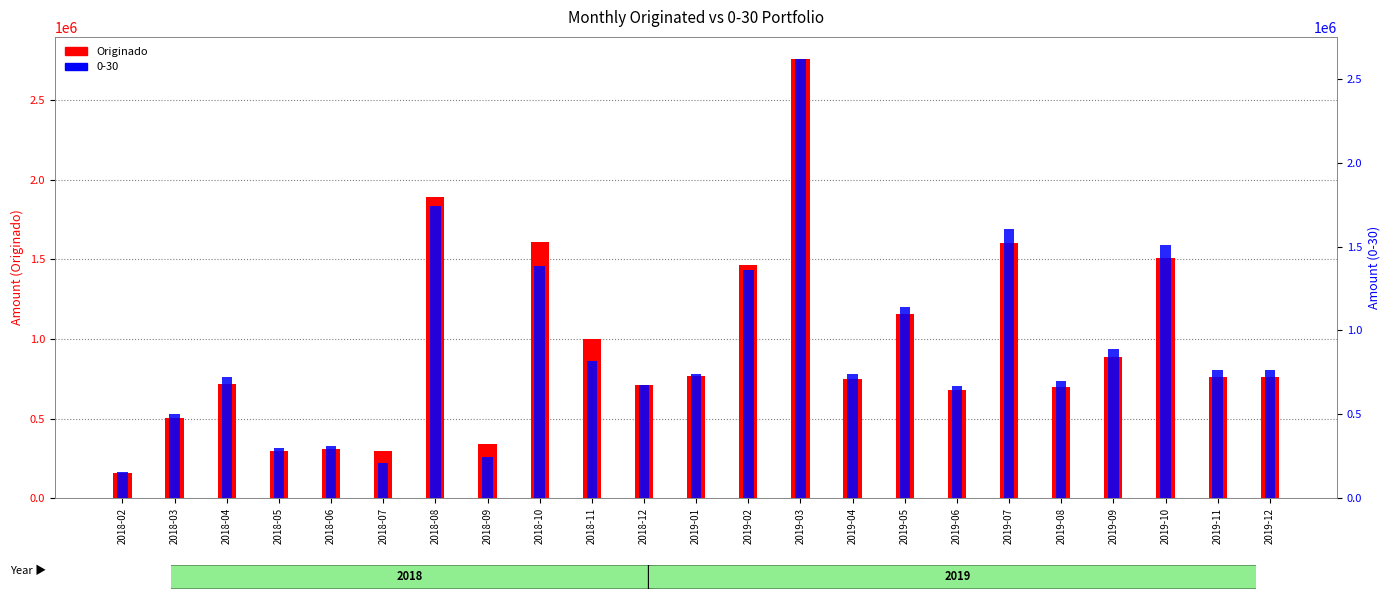

Reading left to right, transcribe all the data shown in this chart.

157473	501945	719923	298714	309553	292936	1892929	338369	1611412	999031	708575	768246	1463915	2761718	750344	1156419	678760	1602347	699190	886496	1511263	761913	760612